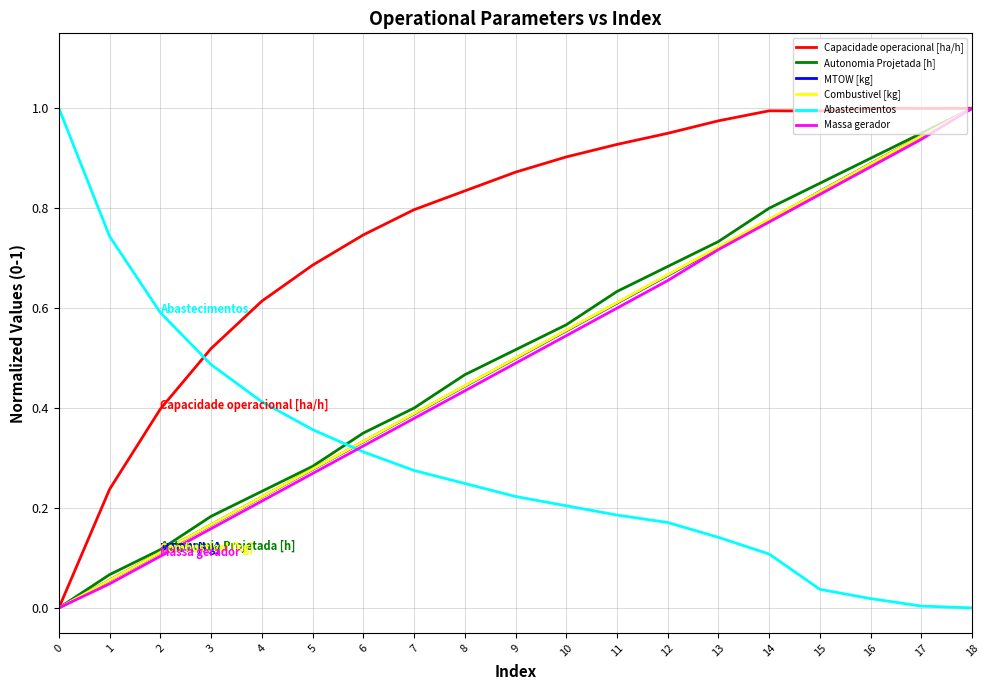

Which series has the largest total across all categories?

Capacidade operacional [ha/h]